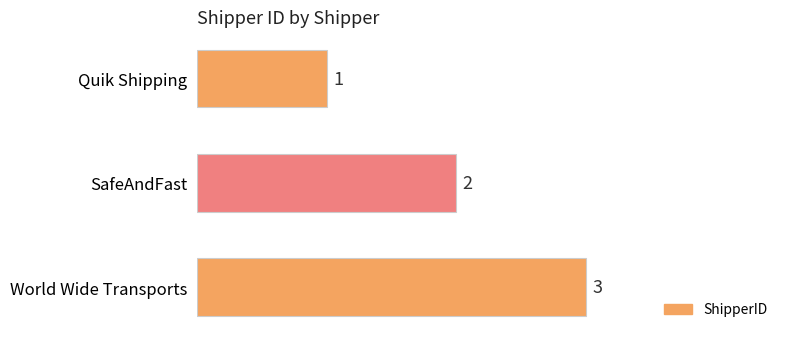

Does the chart contain any negative values?

No